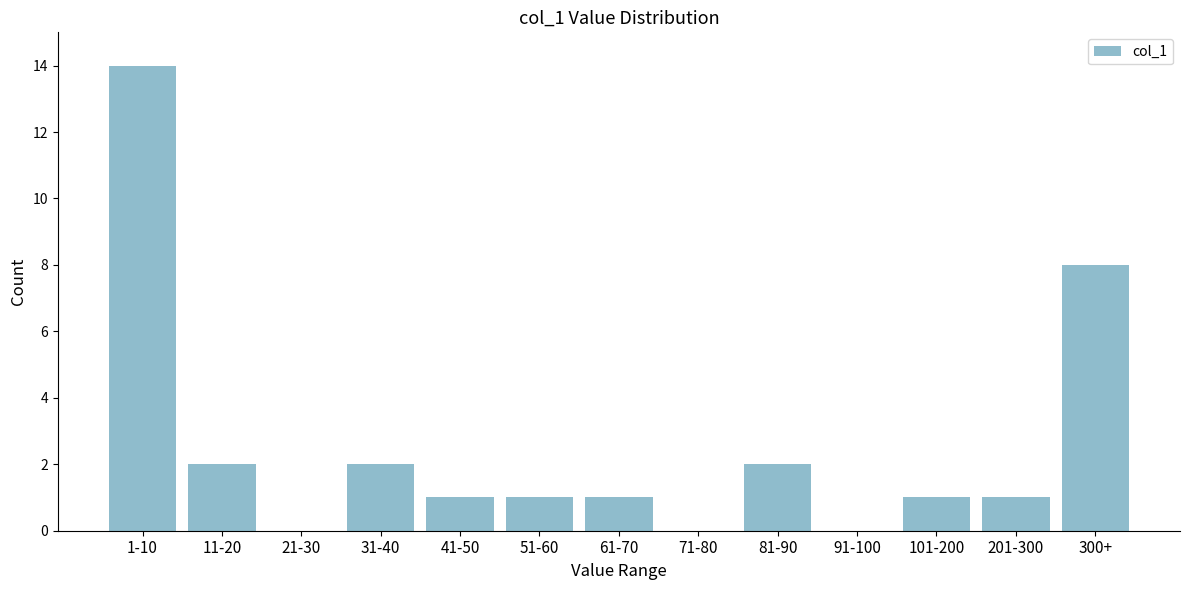

Reading left to right, what are all the values shown in this chart?

1-10=14	11-20=2	21-30=0	31-40=2	41-50=1	51-60=1	61-70=1	71-80=0	81-90=2	91-100=0	101-200=1	201-300=1	300+=8